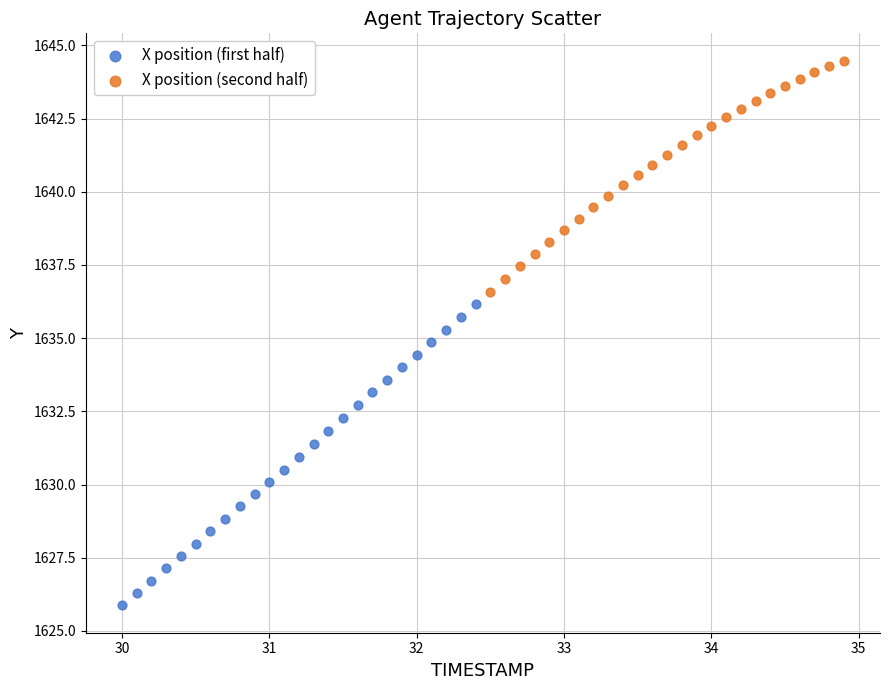

Which series reaches the maximum Y coordinate?

X position (second half)